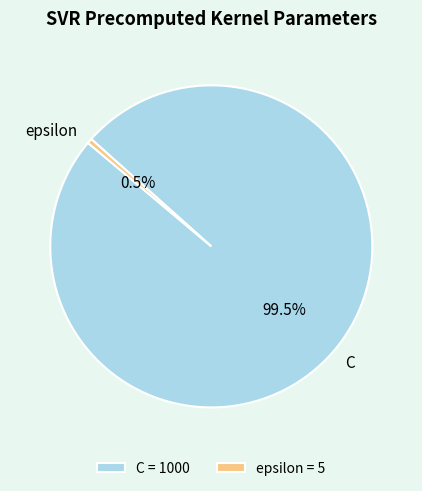

Which slice is the smallest?

epsilon